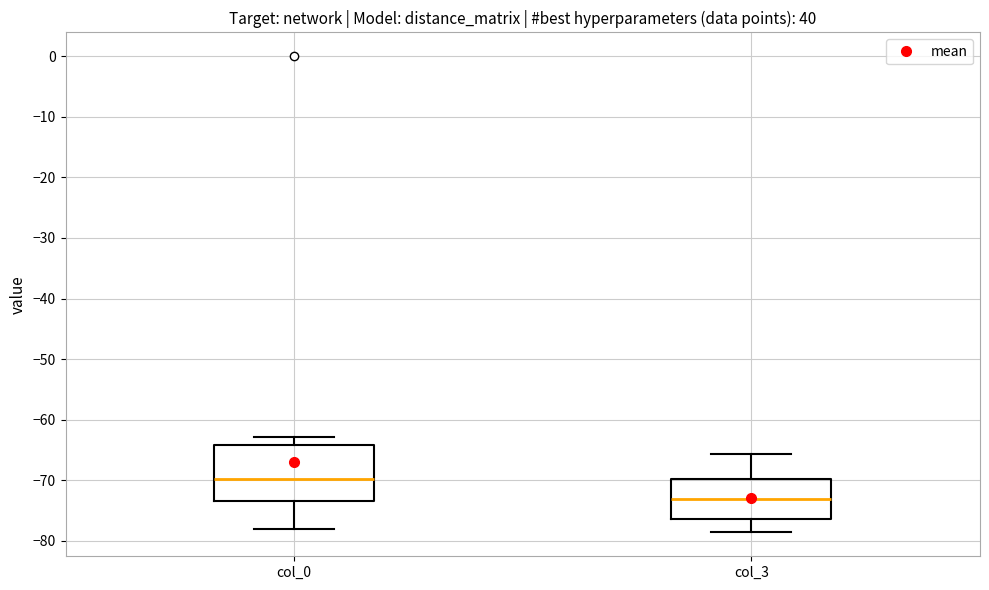

Comparing the boxes themselves (not the whiskers), which one is the tallest?

col_0